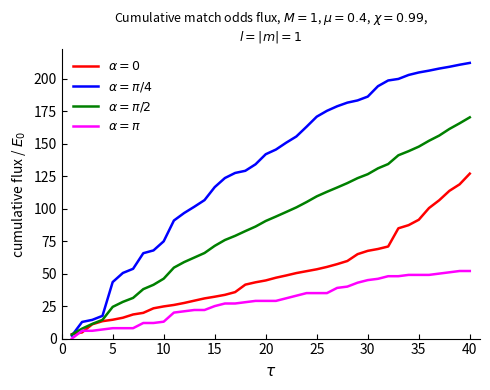

Is this an area chart (filled region under the line)?

No